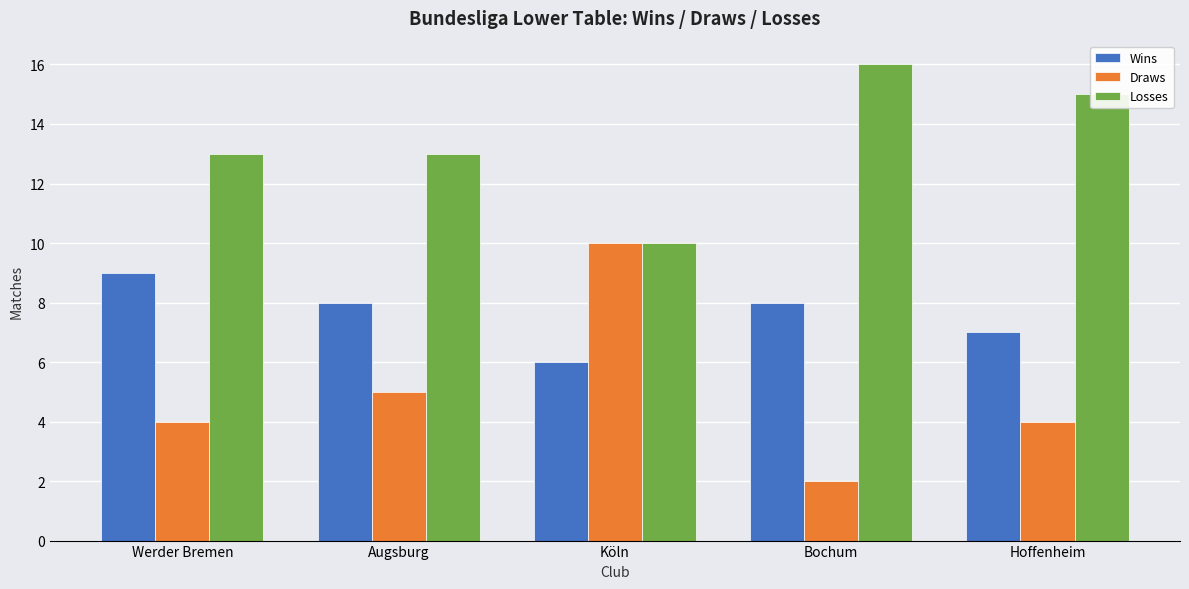

How many values in the Wins series are below 8?

2